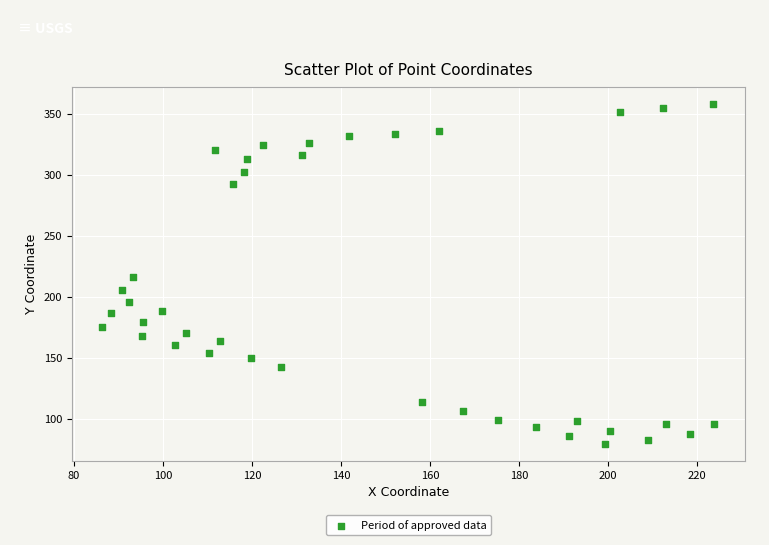

What is the range of Y values (max minus min)?

279.3